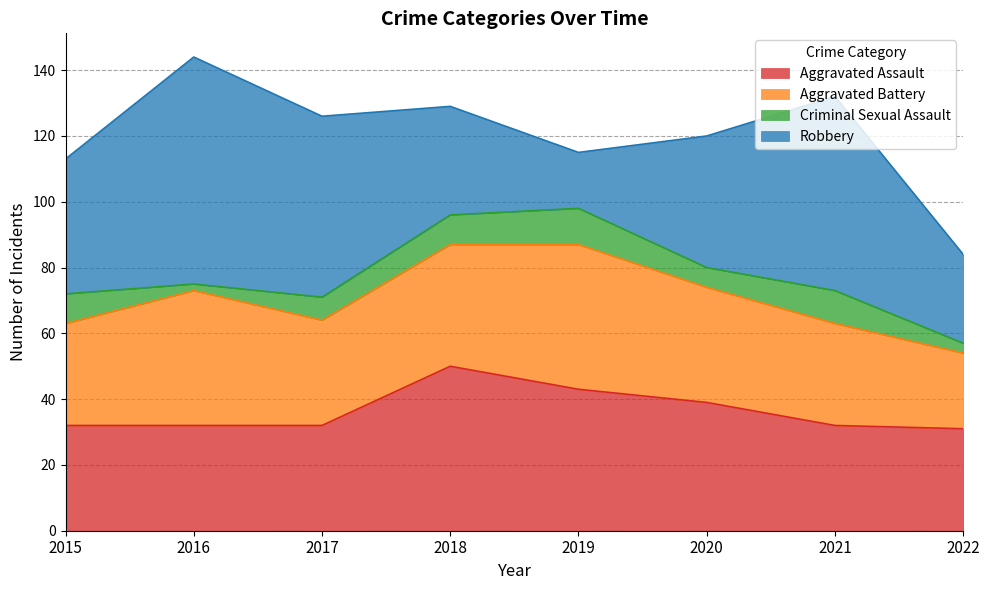

What is the maximum value for Aggravated Battery?

44